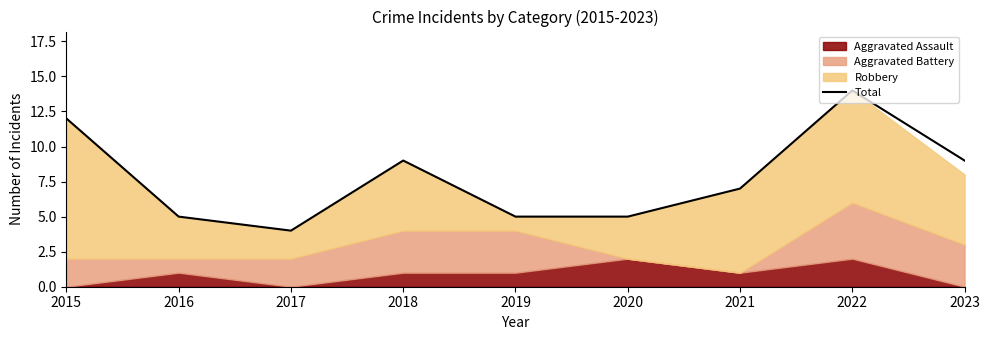

How many values are between 5 and 9?

6